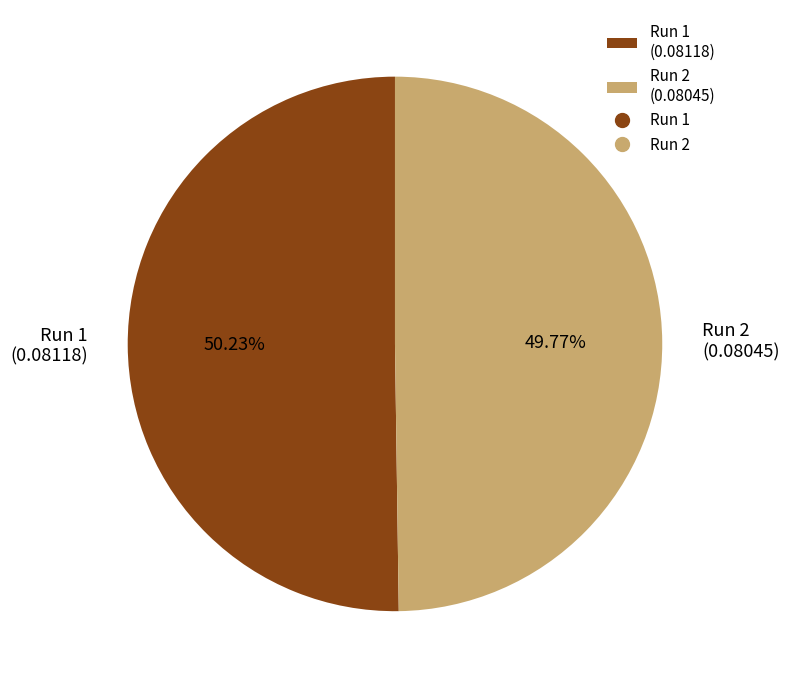

Does any single category account for the majority?

Yes